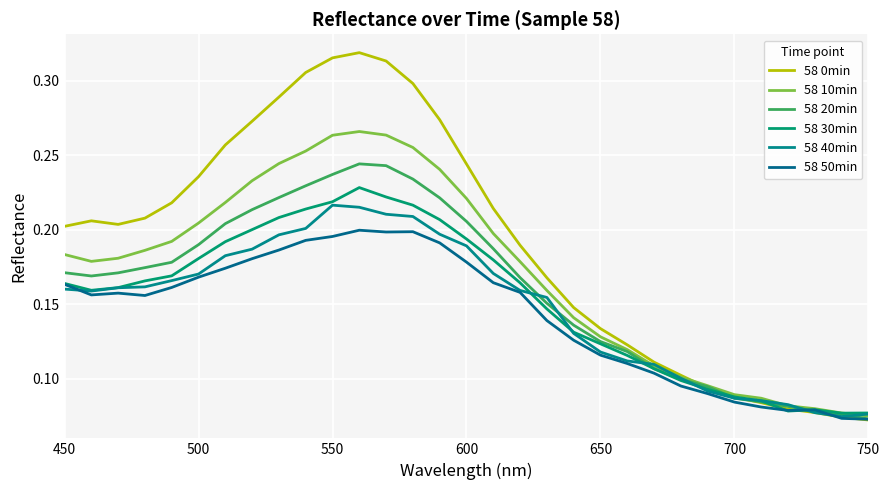

Count the number of categories in the chart.

31